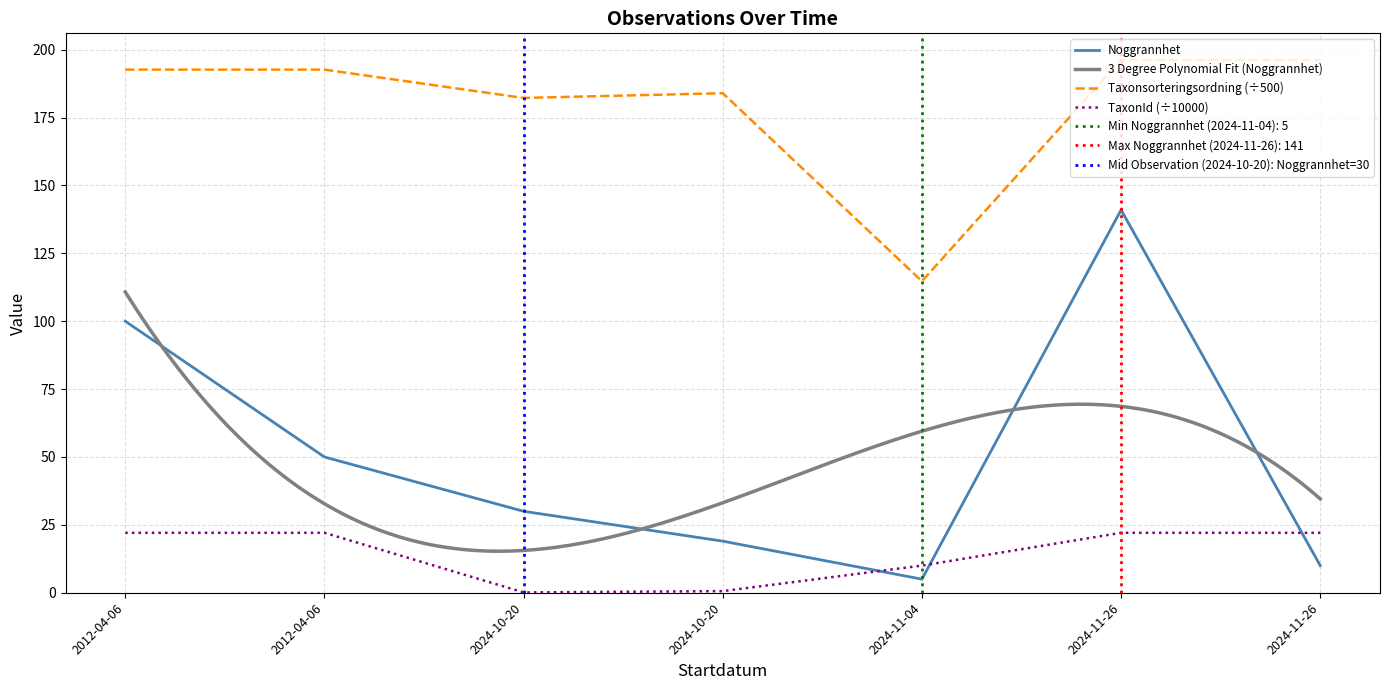

The Taxonsorteringsordning series shows 114.7 at 2024-11-04. True or false?

True